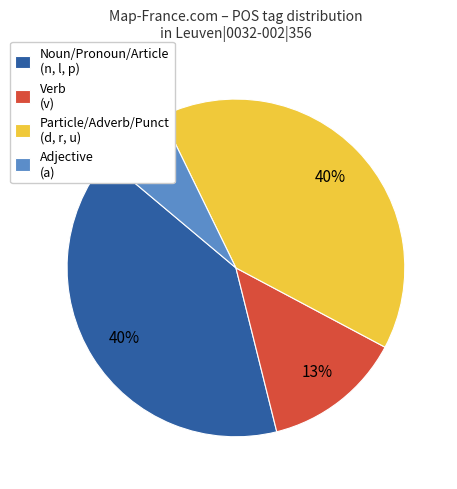

Do Noun/Pronoun/Article (n, l, p) and Verb (v) together represent more than half of the pie?

Yes